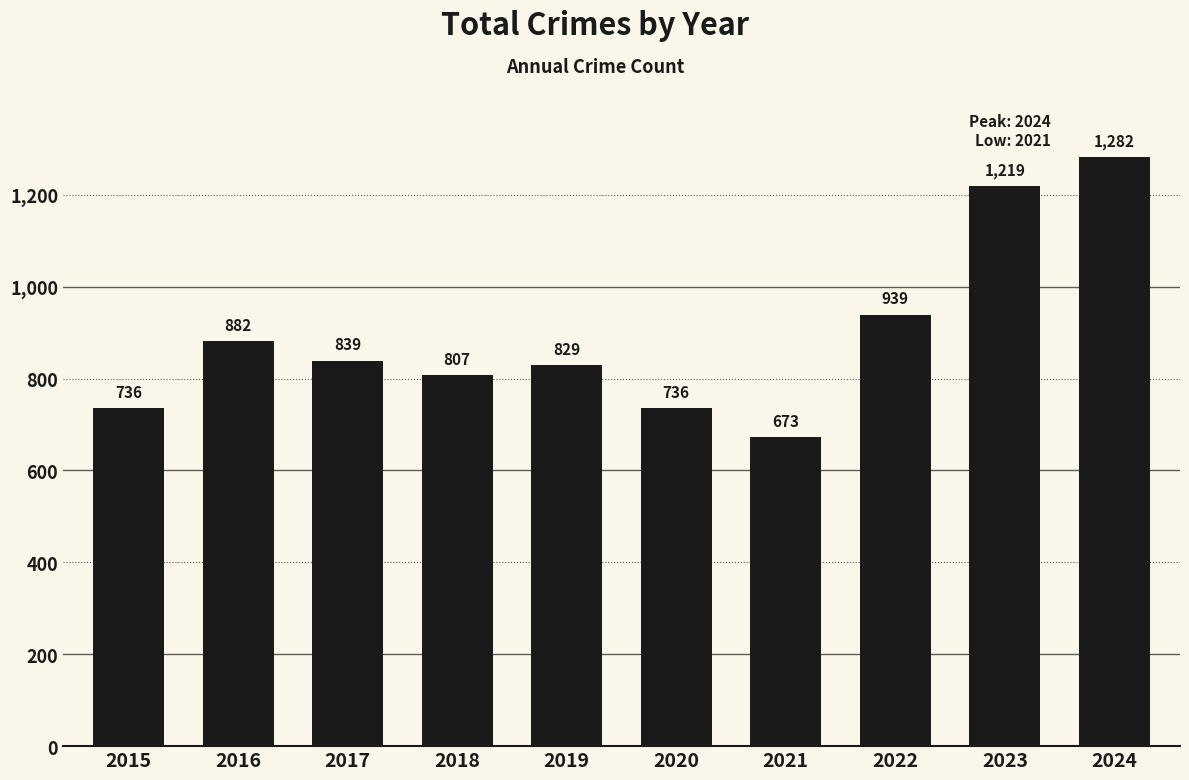

Are the bars horizontal?

No